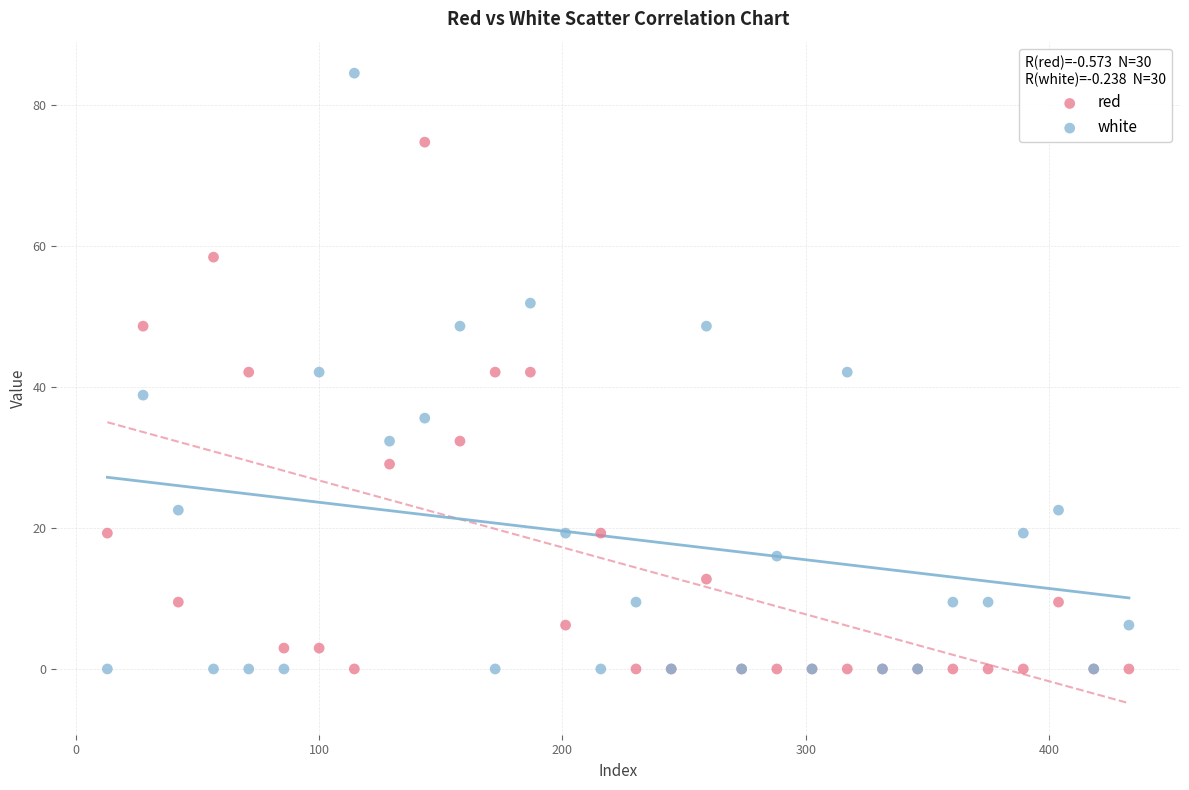

Which series has the widest spread of Y values?

white